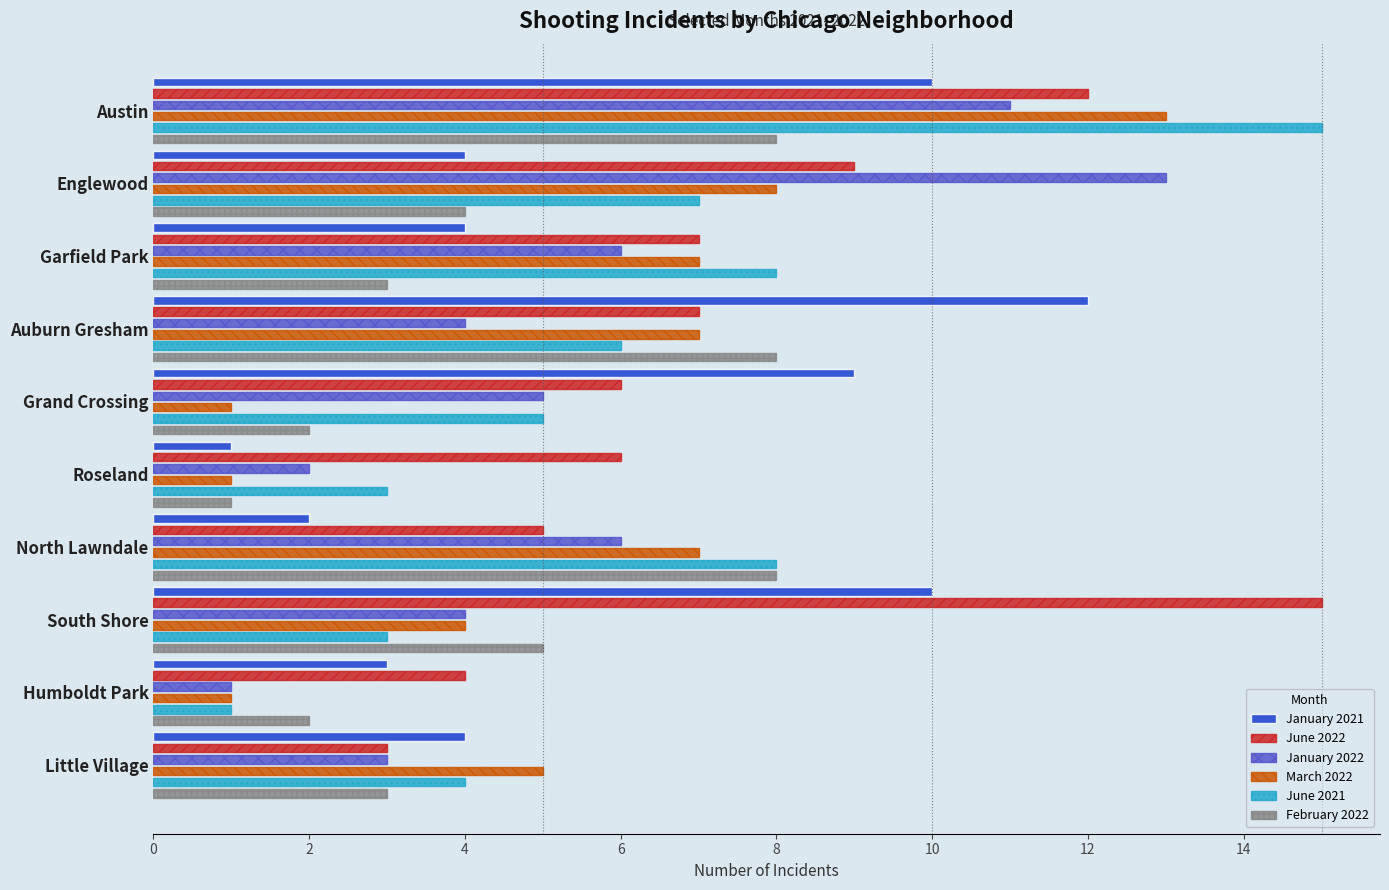

The value of June 2022 at 9 is 3. True or false?

True